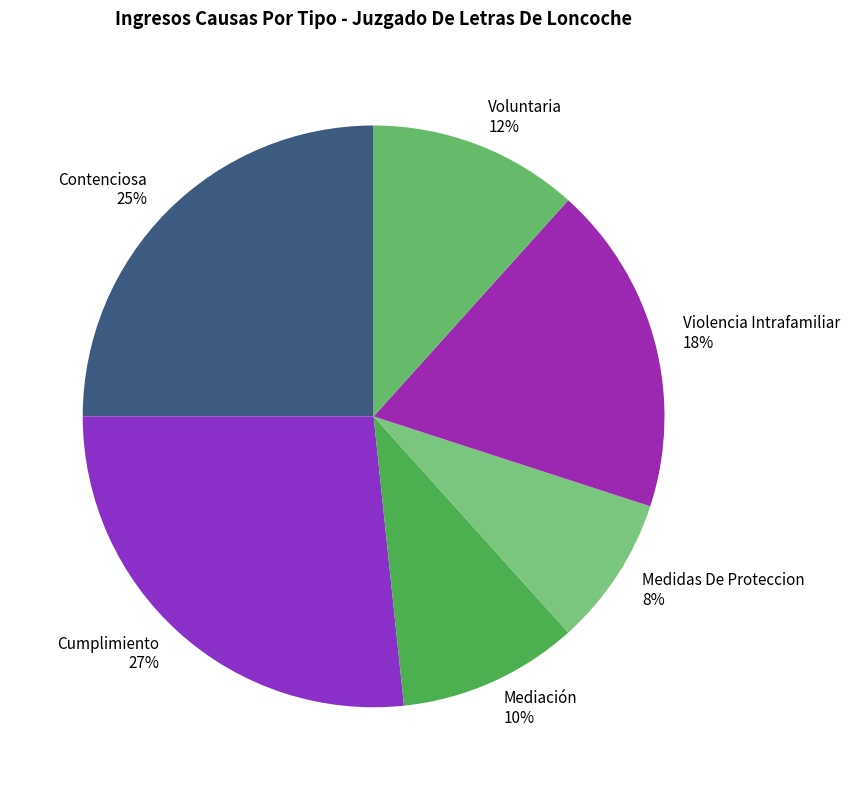

What percentage is the Voluntaria slice, to the nearest percent?

12%